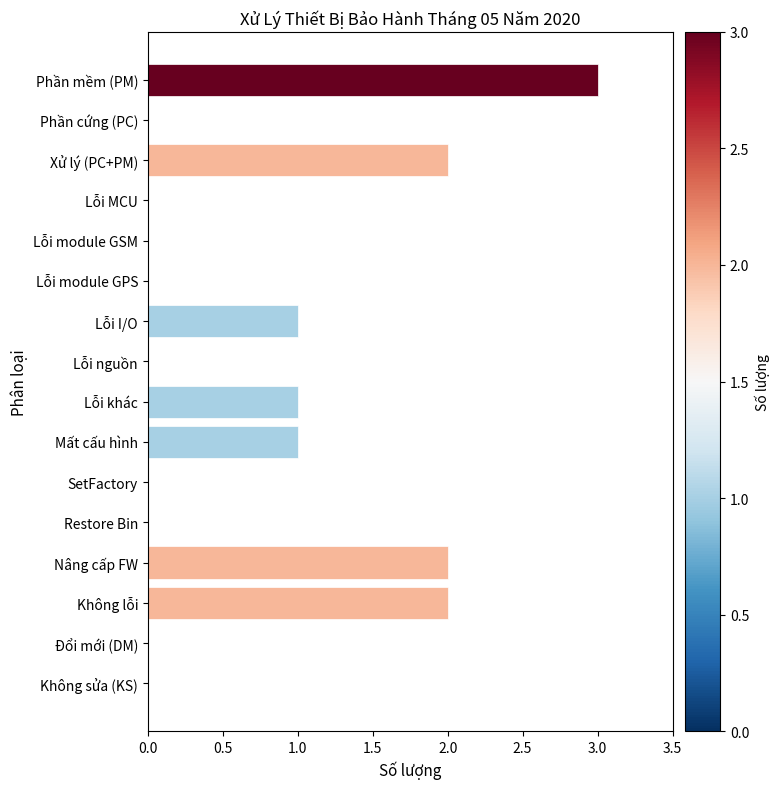

The chart shows a value of -1 at Phần cứng (PC). True or false?

False